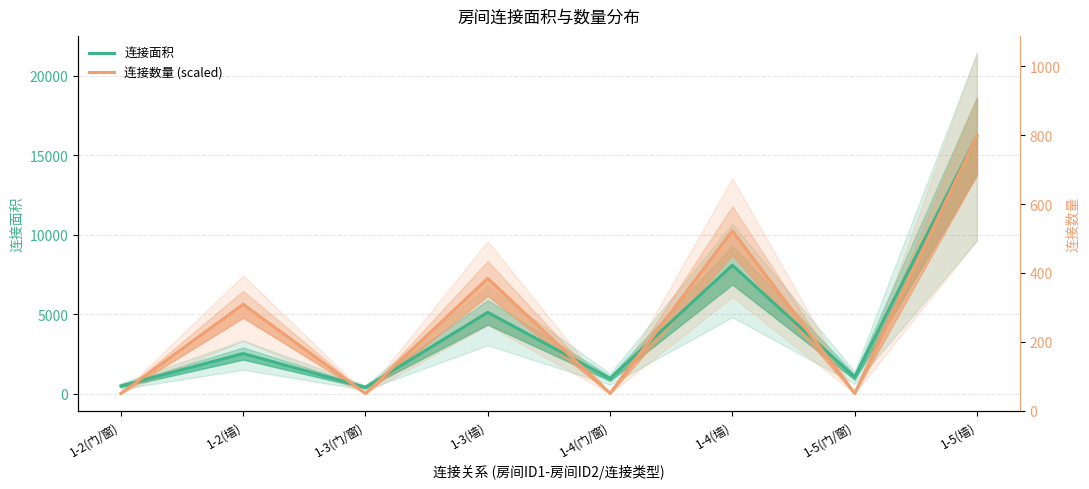

Between which two adjacent categories do 连接数量 (scaled) and 连接面积 first intersect?

1-2(门/窗) and 1-2(墙)